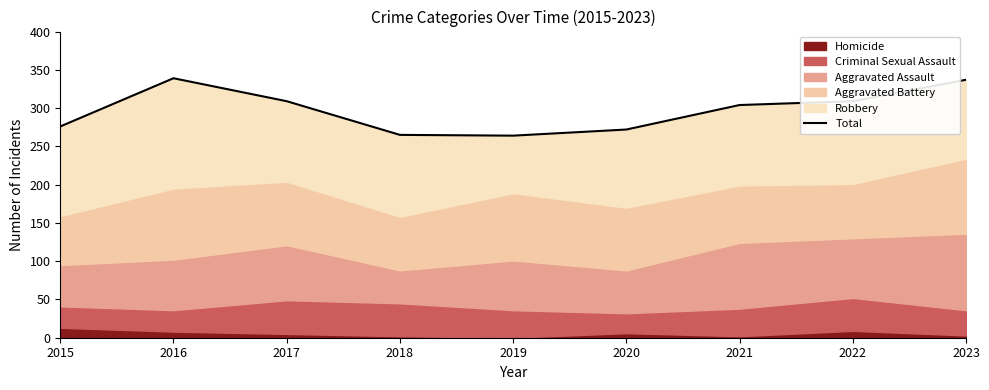

List the labels in order of value, largest first.

2016, 2023, 2017, 2022, 2021, 2015, 2020, 2018, 2019